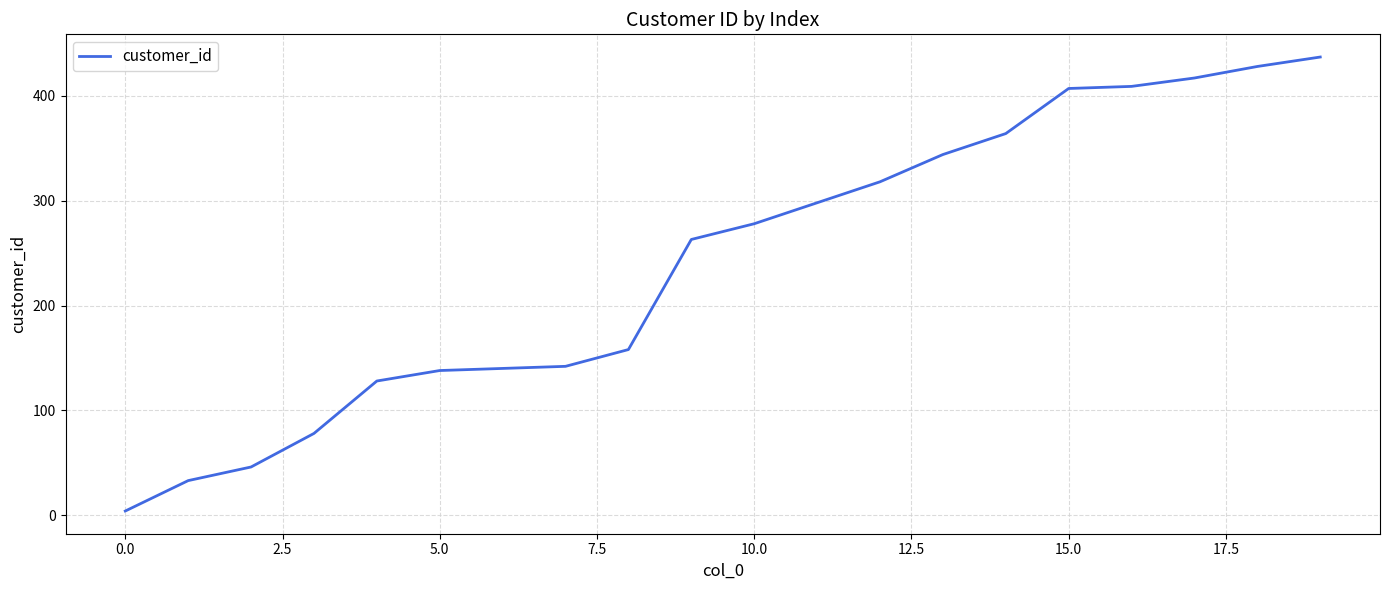

What is the smallest value displayed?

4